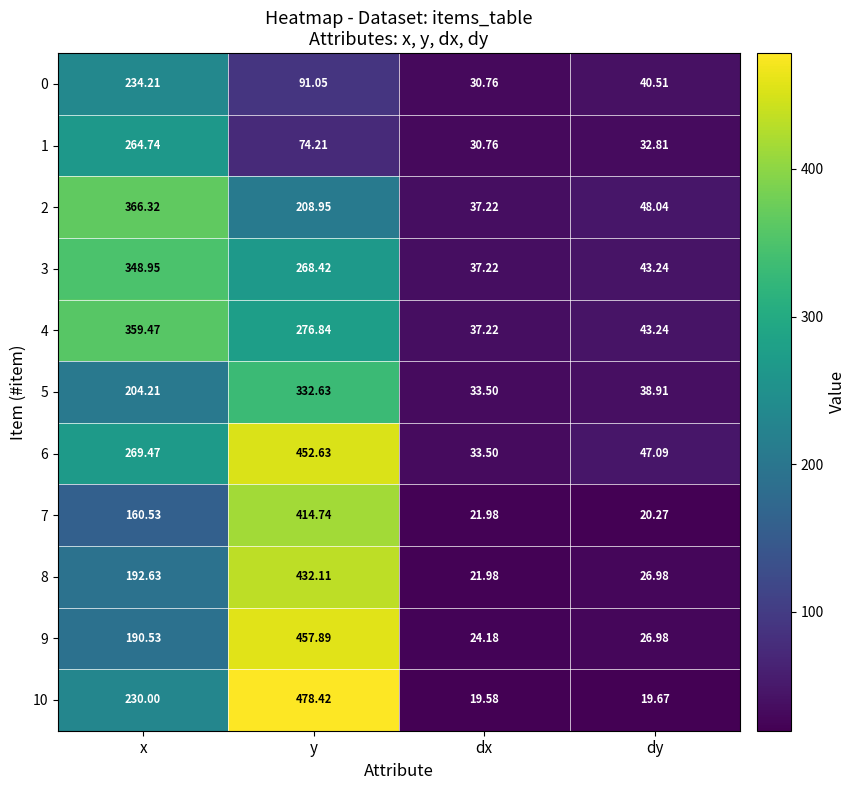

At which label does 4 reach its minimum?

dx